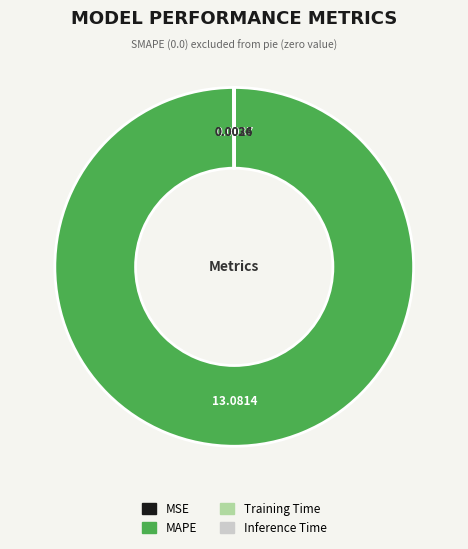

Does any single category account for the majority?

Yes